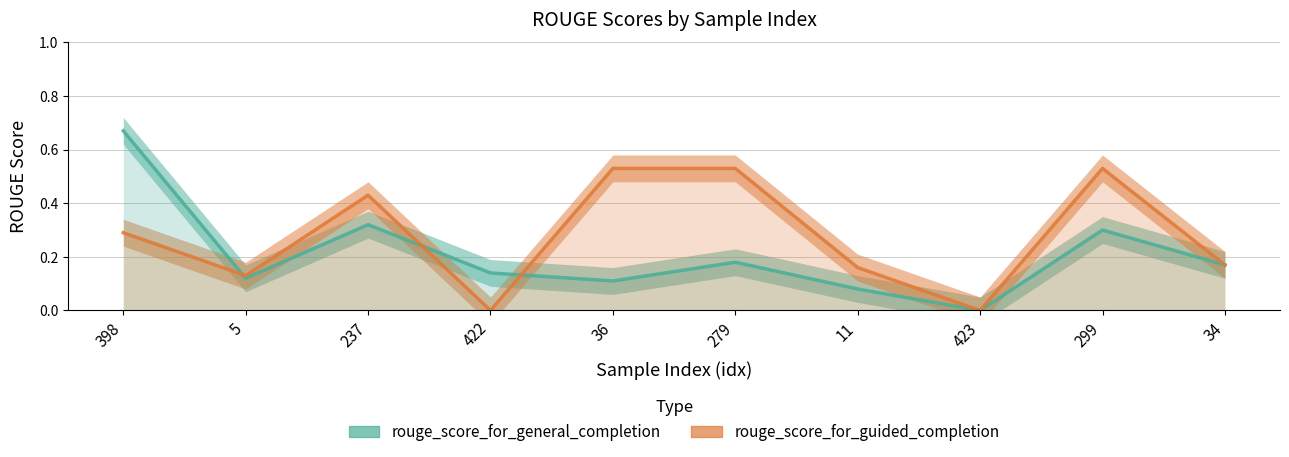

True or false: rouge_score_for_guided_completion has a value of 0.3 at 398.

True